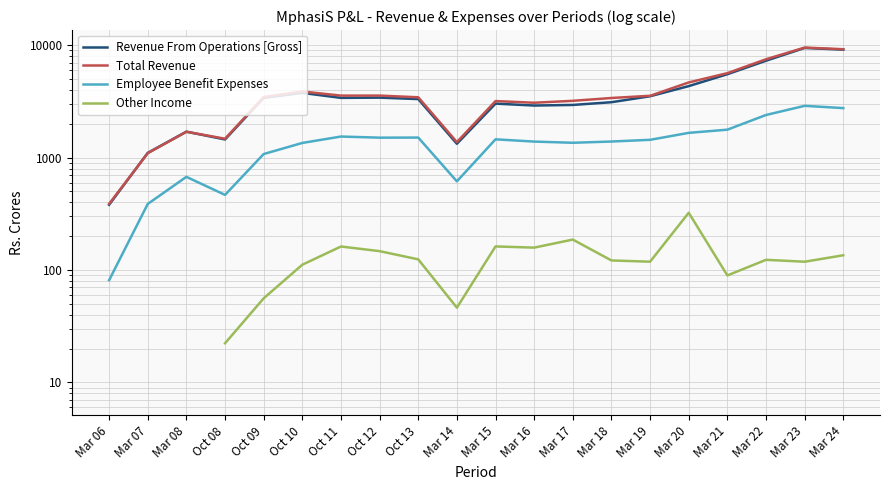

How many data points in Total Revenue are less than 3461?

10